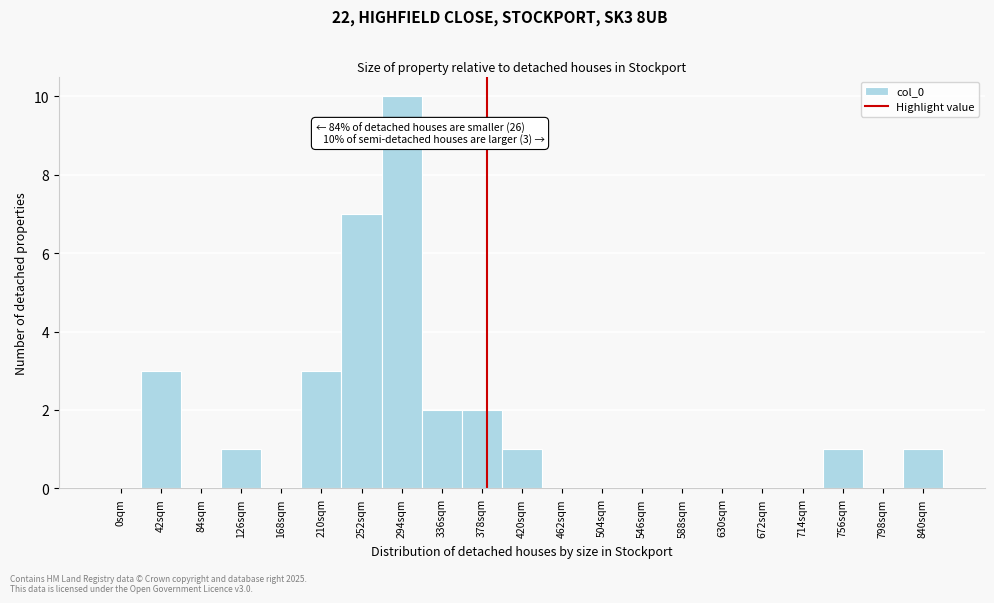

Reading left to right, transcribe all the data shown in this chart.

0sqm=0	42sqm=3	84sqm=0	126sqm=1	168sqm=0	210sqm=3	252sqm=7	294sqm=10	336sqm=2	378sqm=2	420sqm=1	462sqm=0	504sqm=0	546sqm=0	588sqm=0	630sqm=0	672sqm=0	714sqm=0	756sqm=1	798sqm=0	840sqm=1